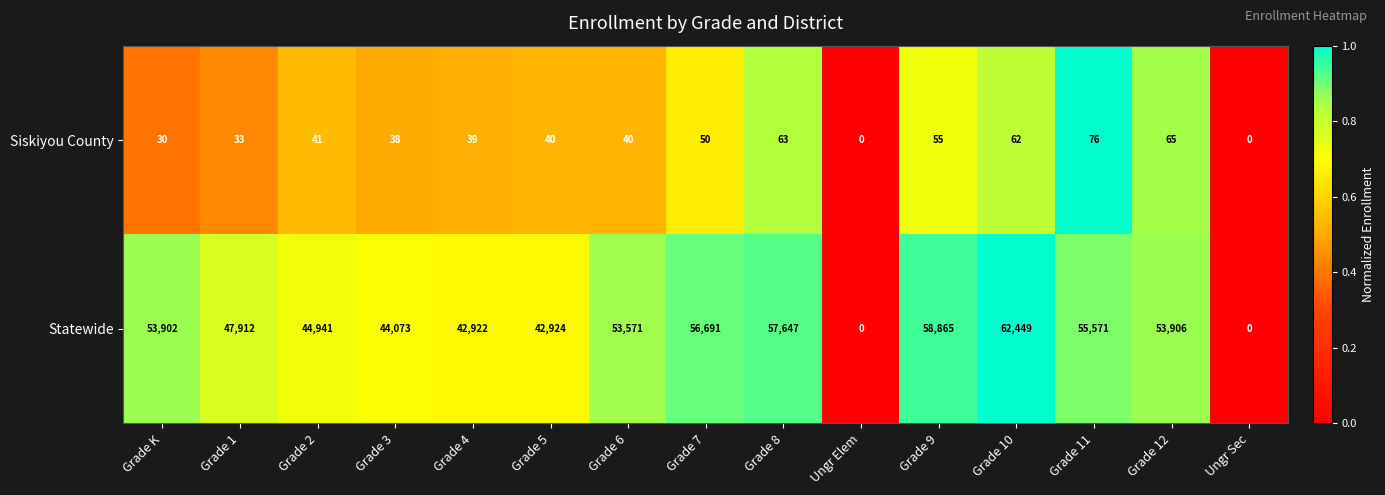

At which category does the chart reach its peak across all series?

Grade 10